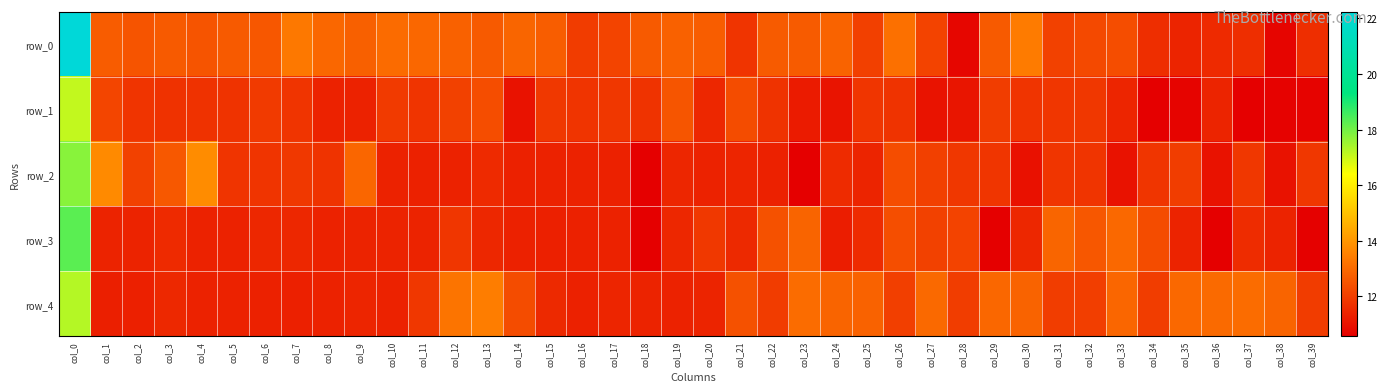

List the series in order of their peak value, lowest first.

row_1, row_4, row_2, row_3, row_0